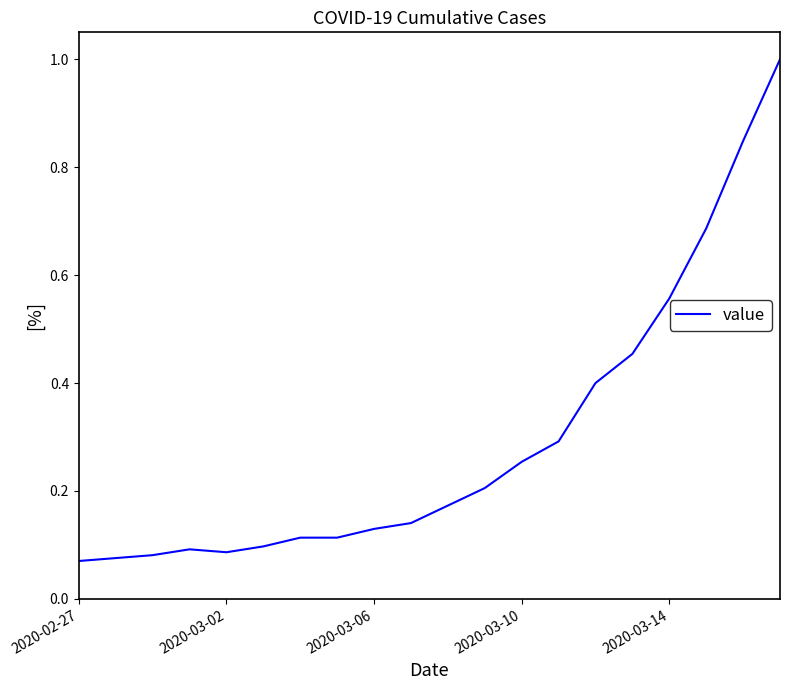

True or false: the data has more than 2 interior local peaks.

False